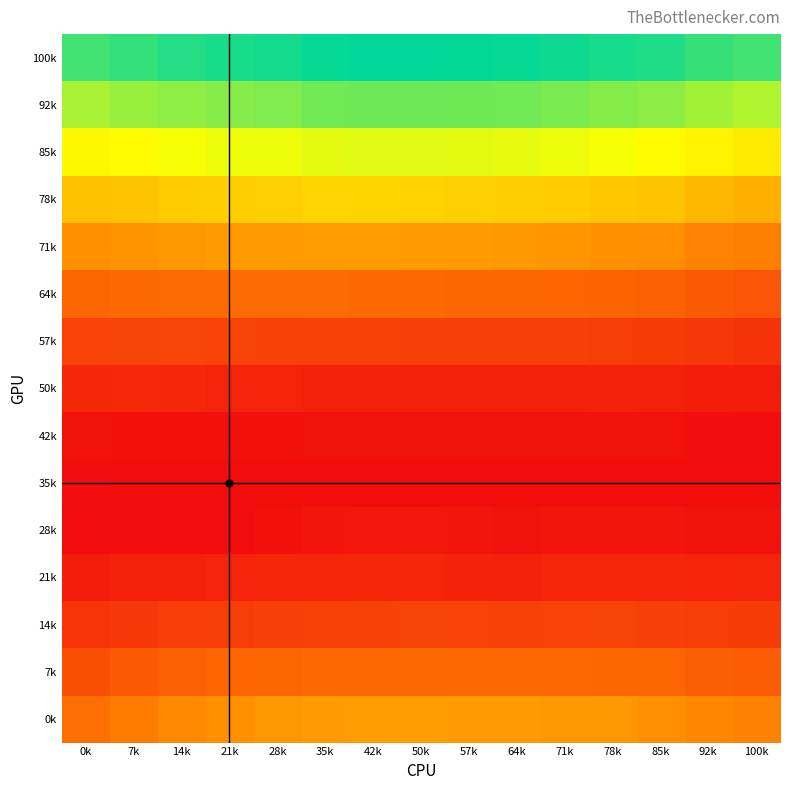

What is the greatest value displayed?

0.3